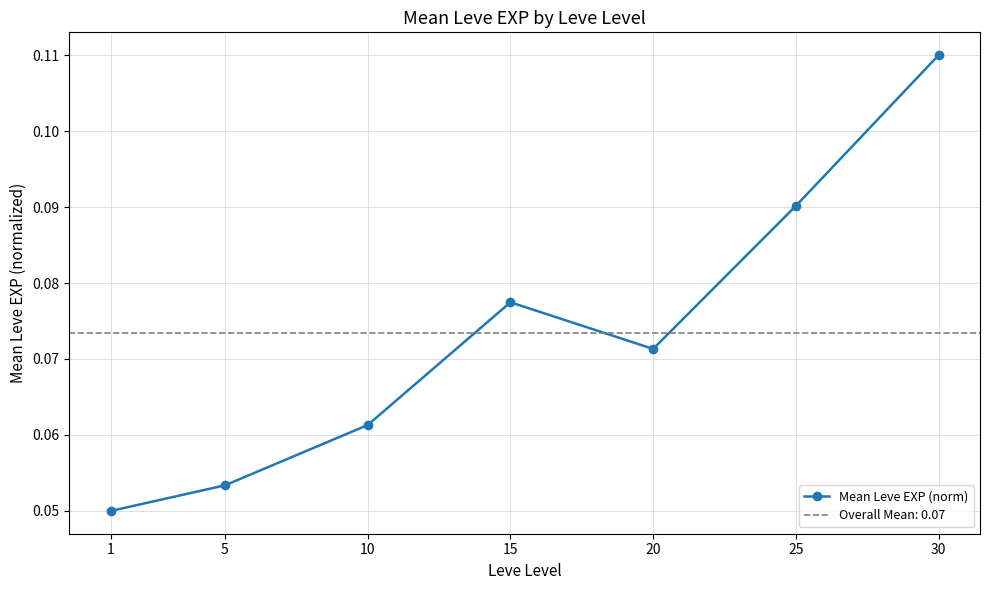

Reading right to left, list all the values displayed in this chart.

30=0.1	25=0.1	20=0.1	15=0.1	10=0.1	5=0.1	1=0.1